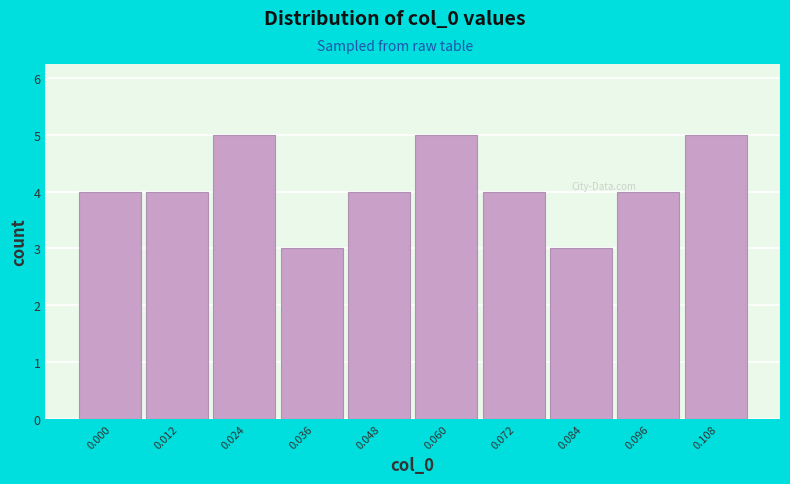

Reading right to left, list all the values displayed in this chart.

5	4	3	4	5	4	3	5	4	4